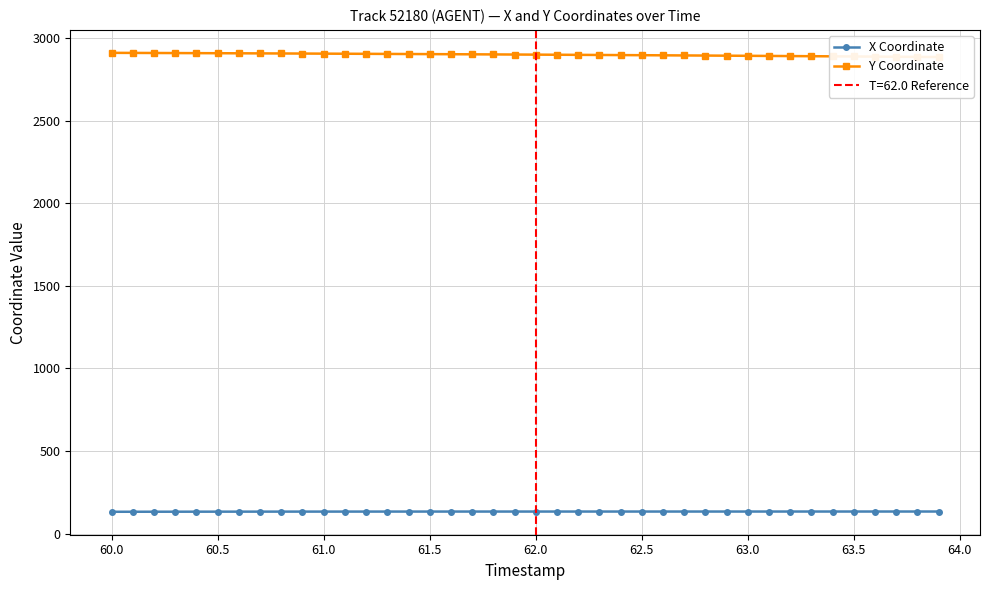

What is the greatest value displayed?

2910.1